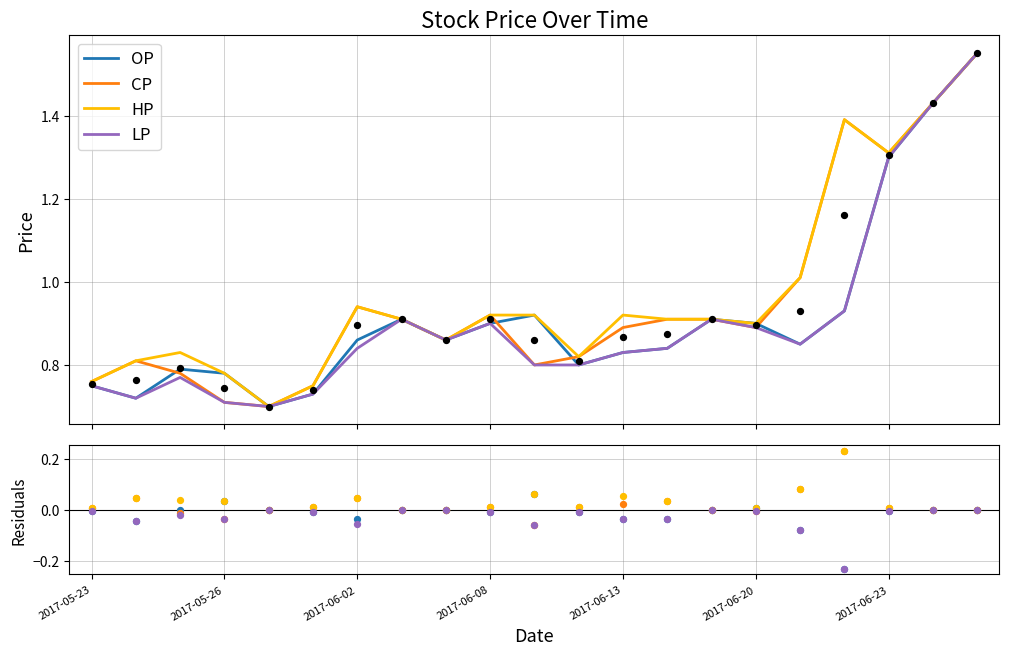

Is the value of LP at 14 greater than the value of HP at 10?

No